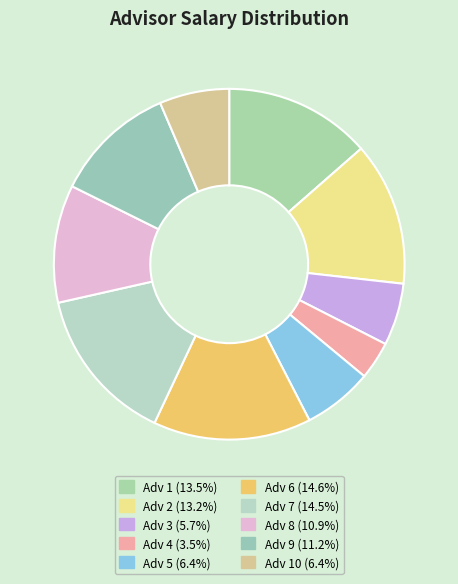

Which slice is the smallest?

4